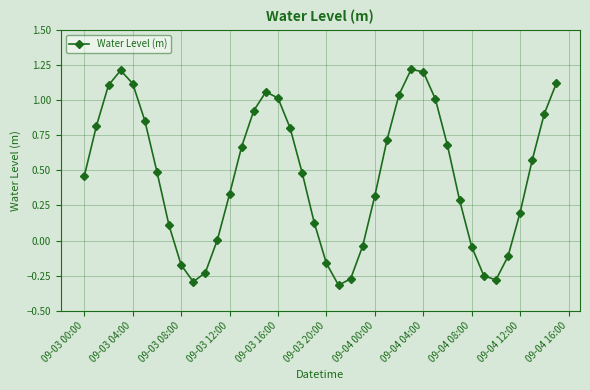

What is the difference between the second highest and second lowest values?

1.5